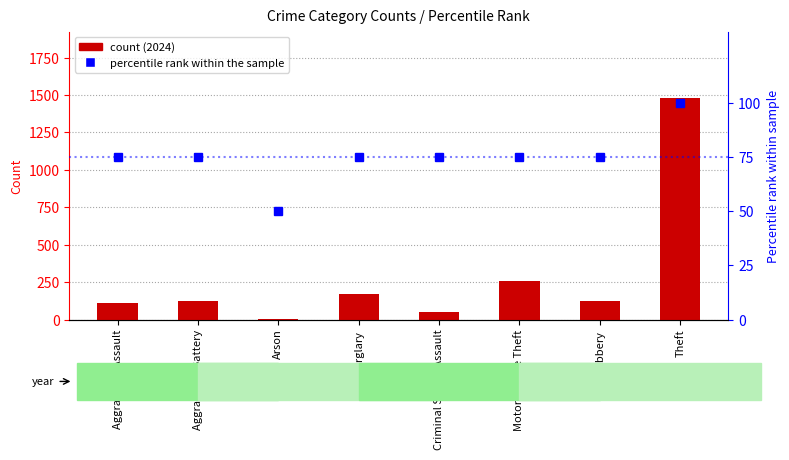

Rank the series by their average value, from lowest to highest.

percentile rank within the sample, count (2024)